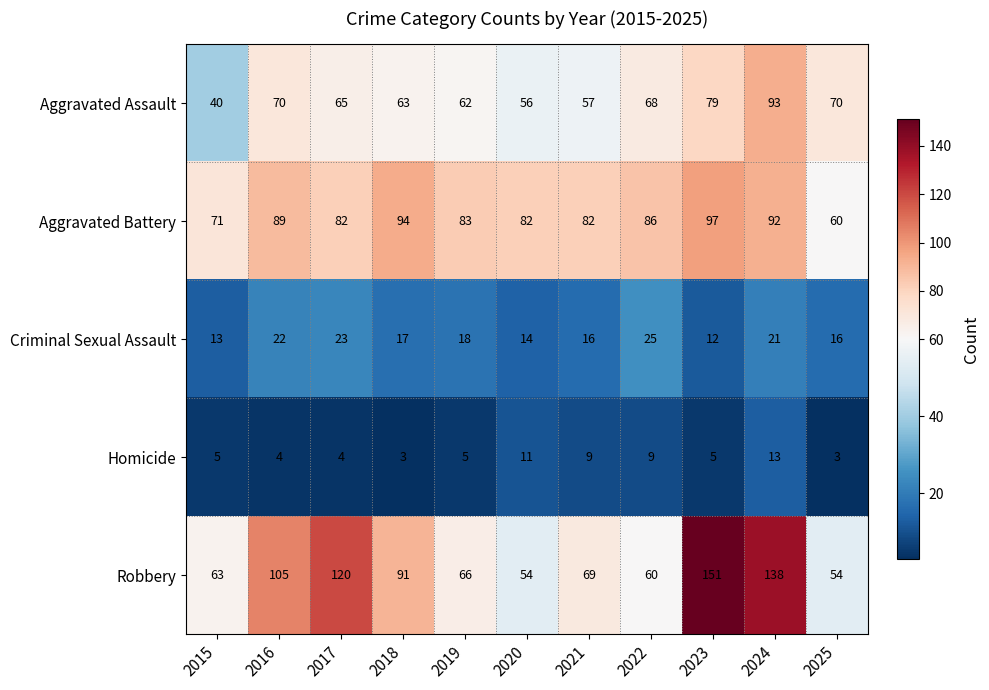

What is the maximum value shown in the chart?

151